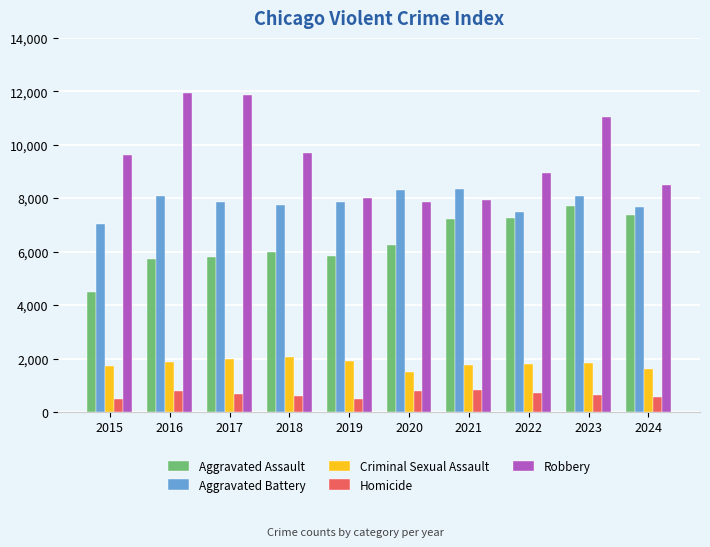

What is the greatest value displayed?

11960